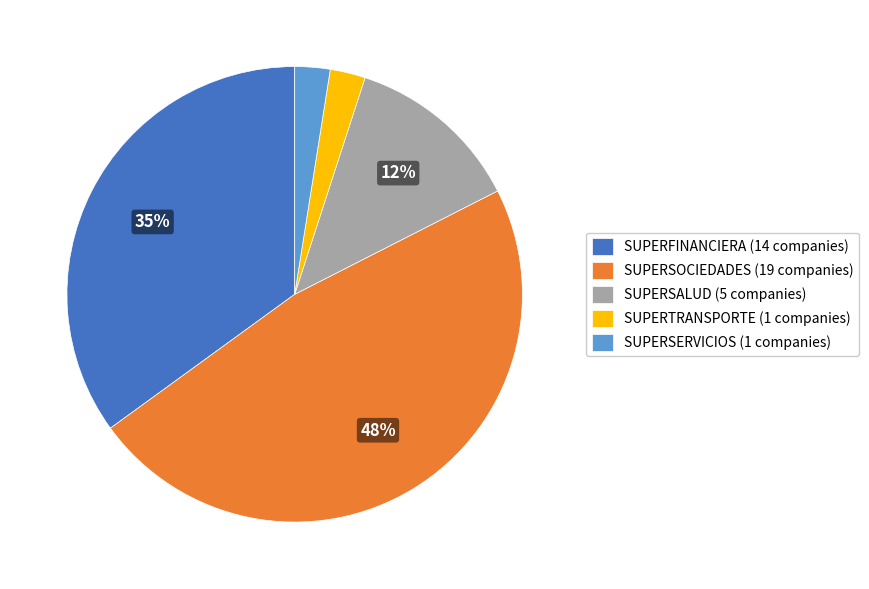

Is it true that SUPERTRANSPORTE is 17% of the pie?

False